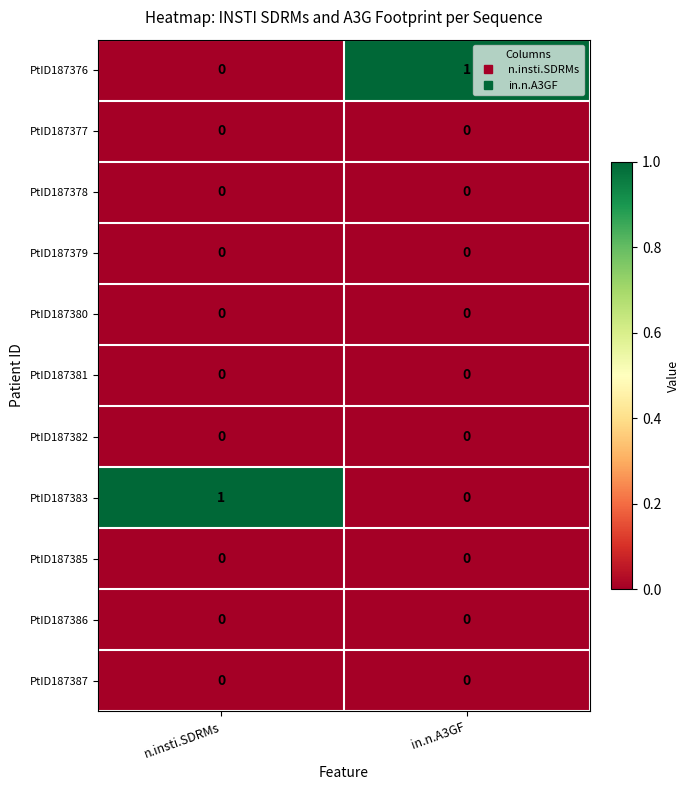

The PtID187382 series shows 0 at in.n.A3GF. True or false?

True